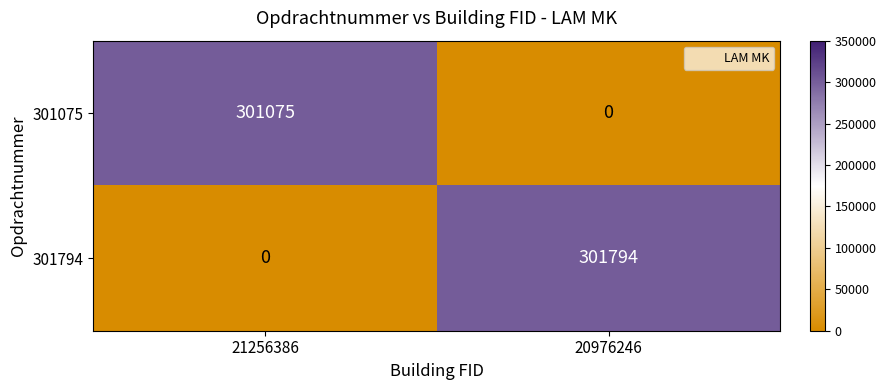

Which series has the largest total across all categories?

301794